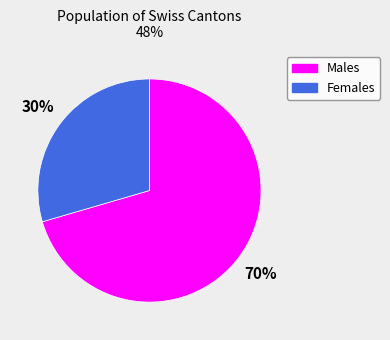

To the nearest percent, what is the average slice percentage?

50%